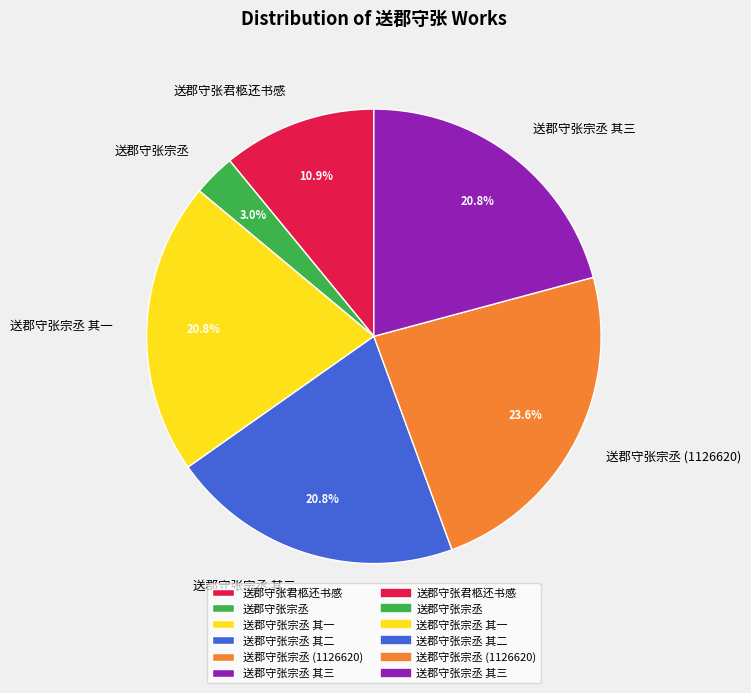

What percentage is NOT represented by 送郡守张宗丞 (1126620)?

76.4%